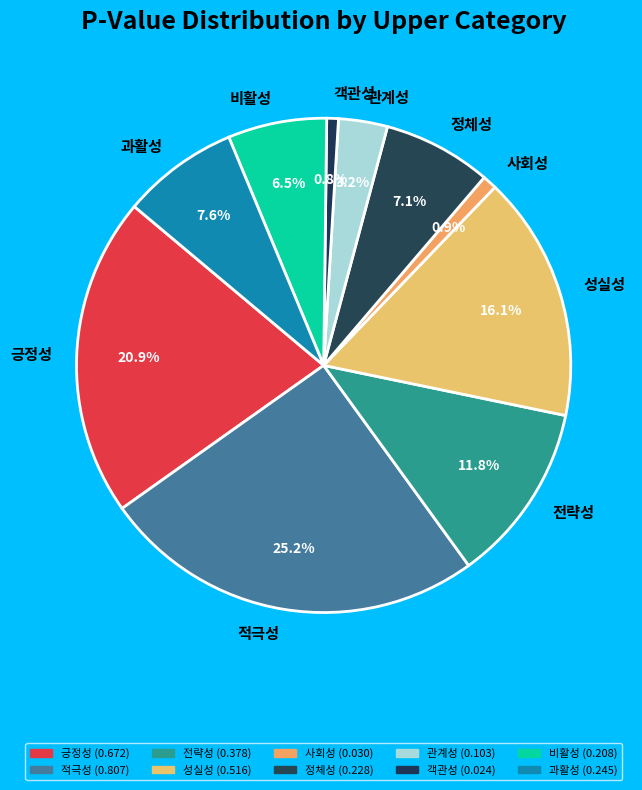

What is the total percentage of 관계성 and 정체성?

10.3%